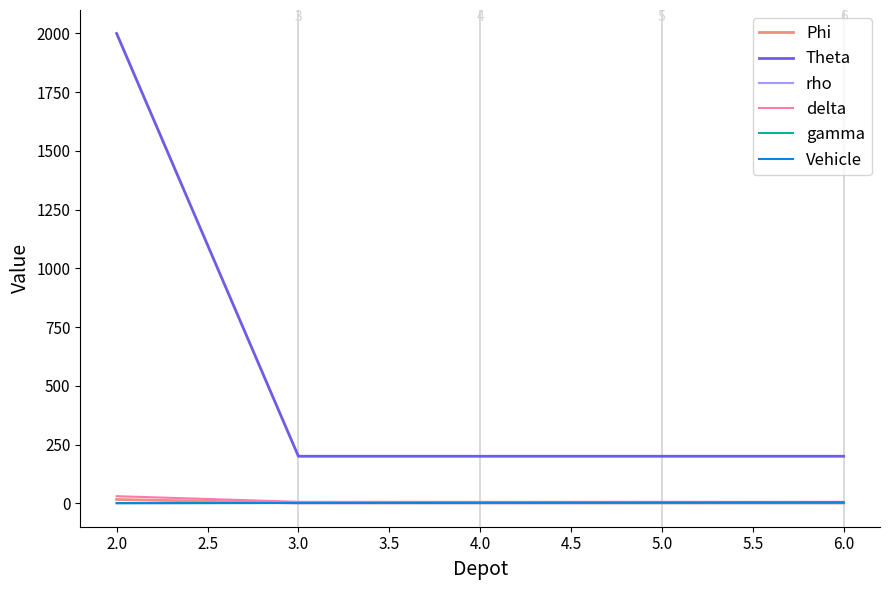

The value of Theta at 3.0 is 200.0. True or false?

True